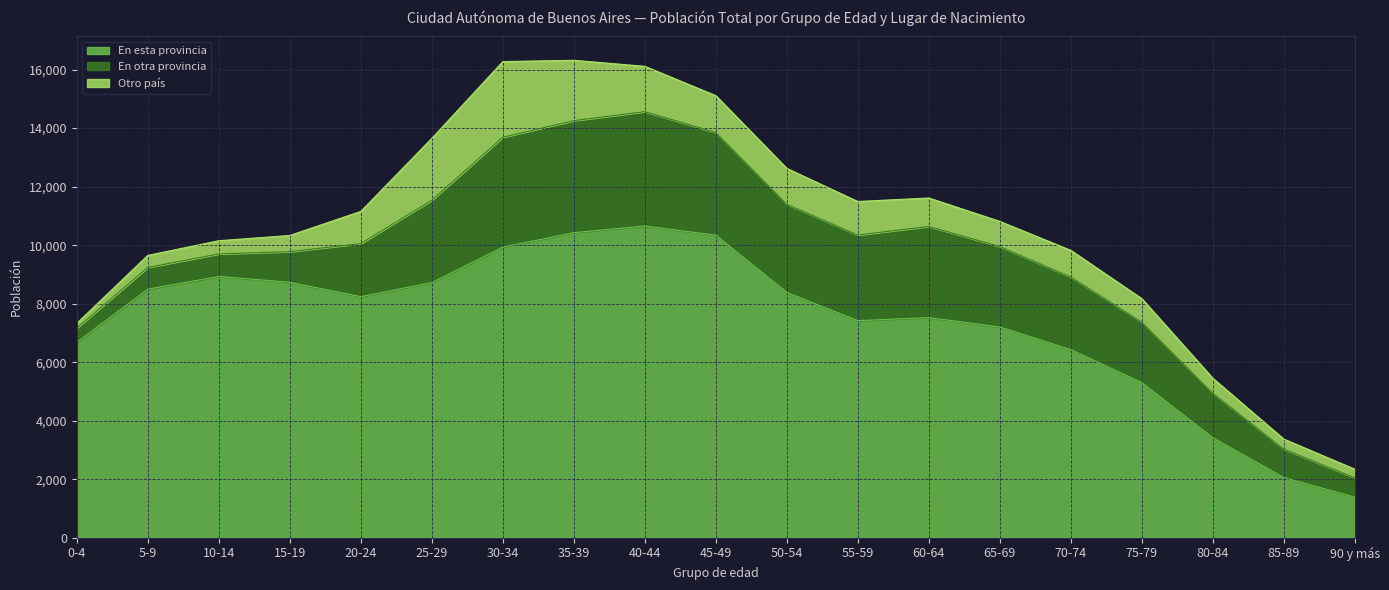

Rank the series by their average value, from lowest to highest.

Otro país, En otra provincia, En esta provincia